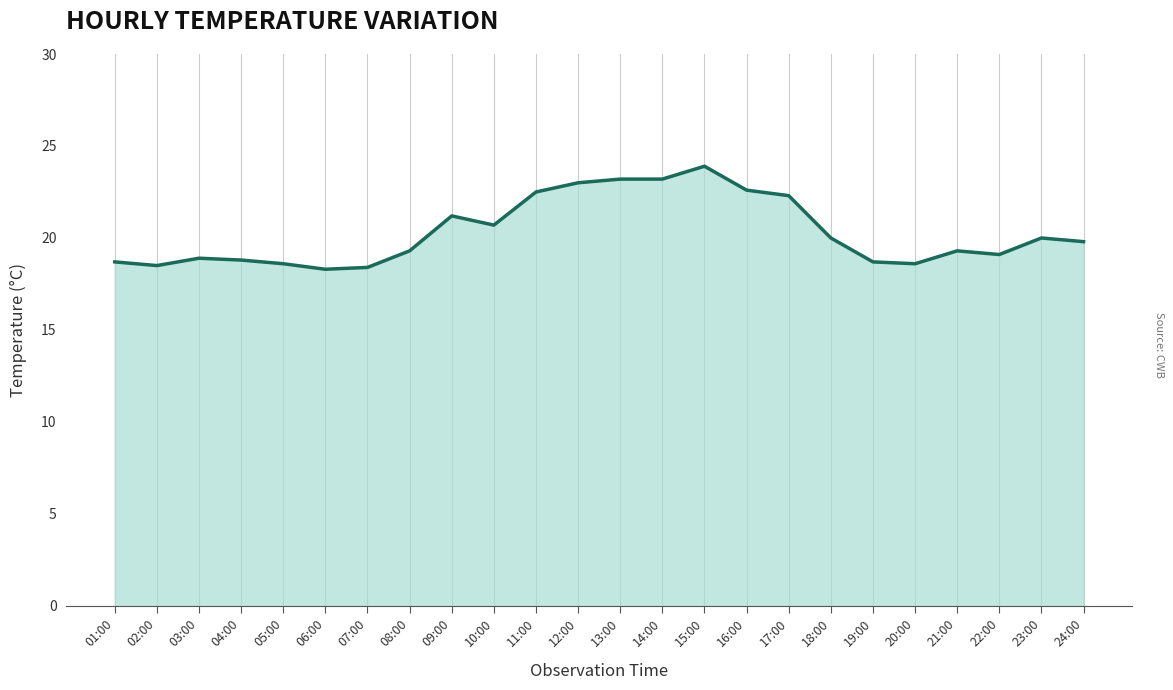

Between 09:00 and 22:00, which is larger?

09:00